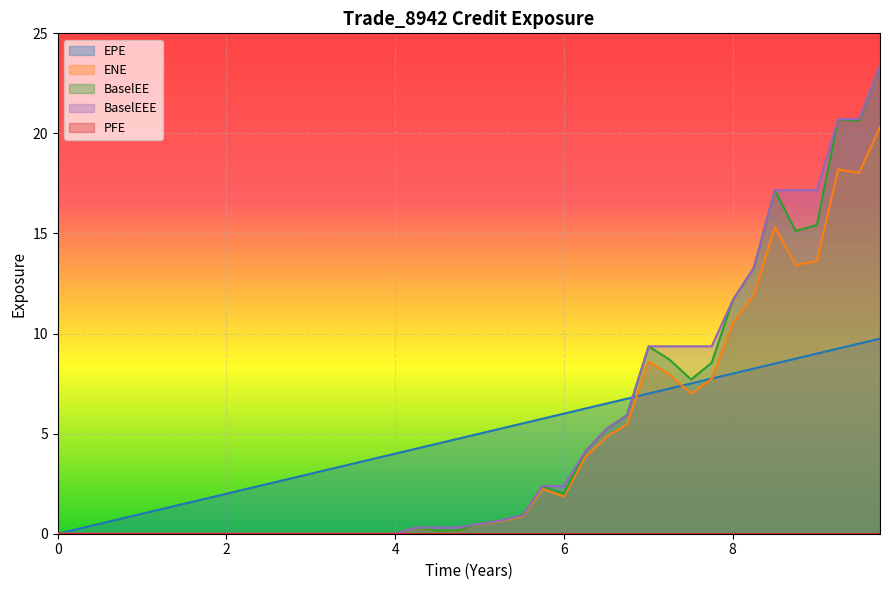

Is the value of ENE at 9.25063 greater than the value of EPE at 4.0?

Yes